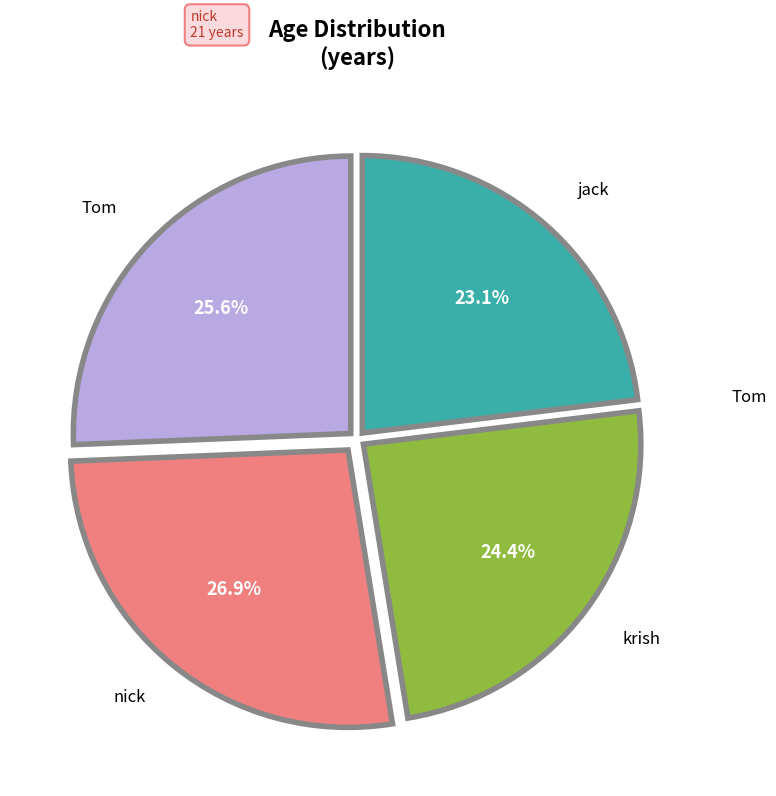

How many segments does this pie chart have?

4